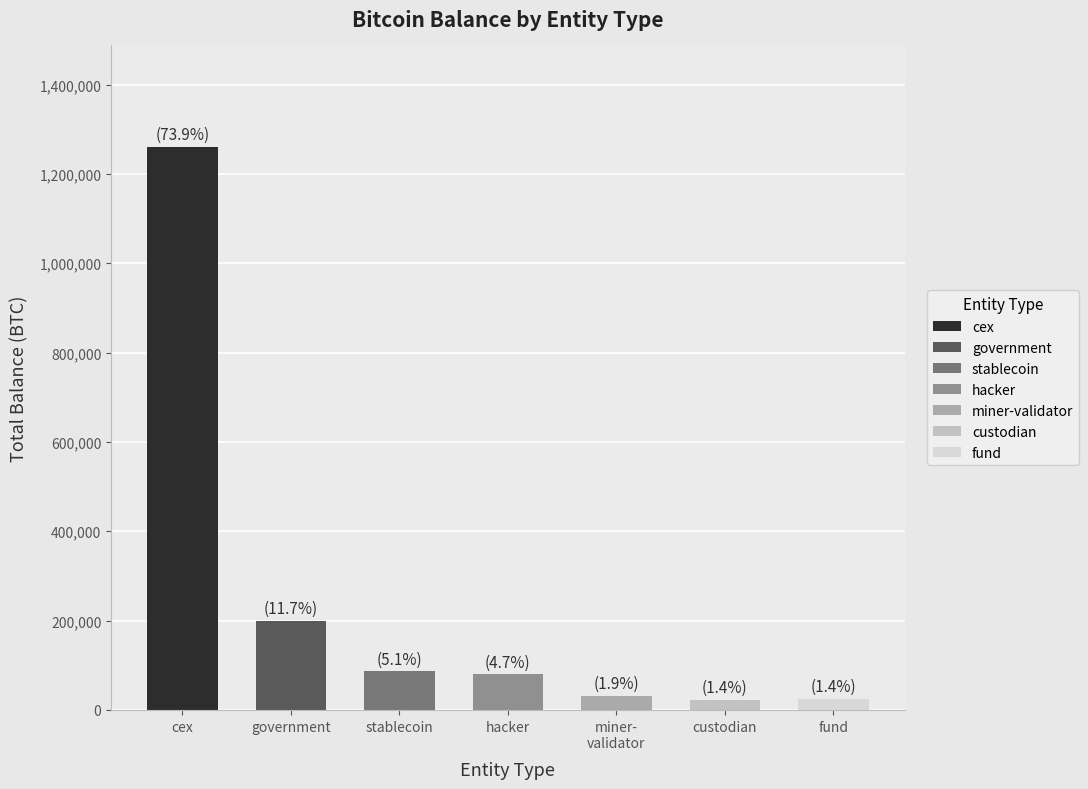

Which label corresponds to the largest value in the chart?

cex